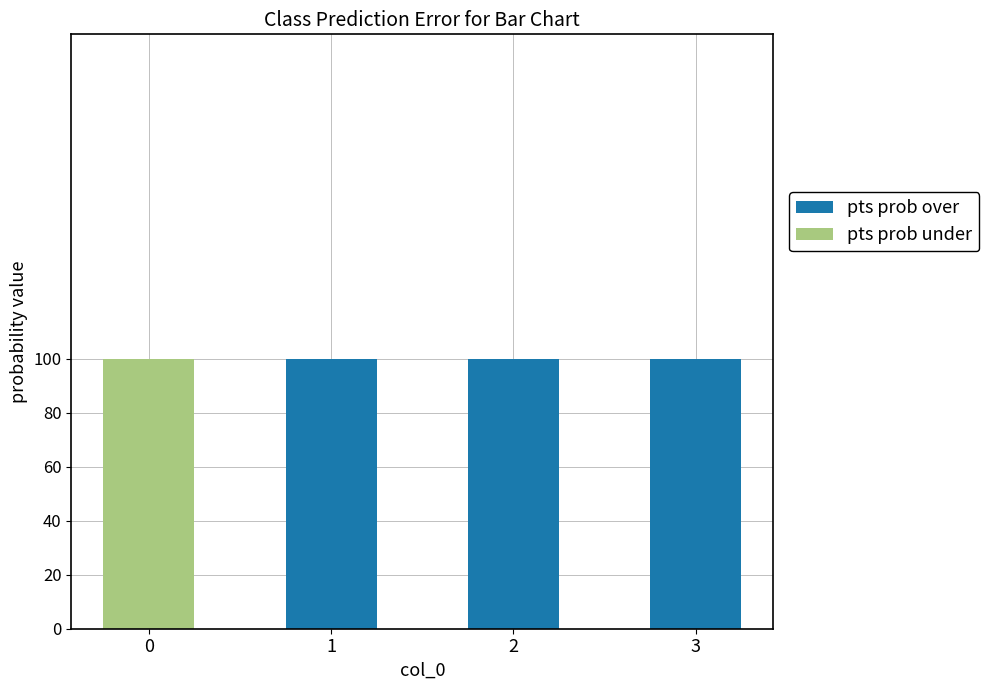

What is the total value across all series at 1?

100